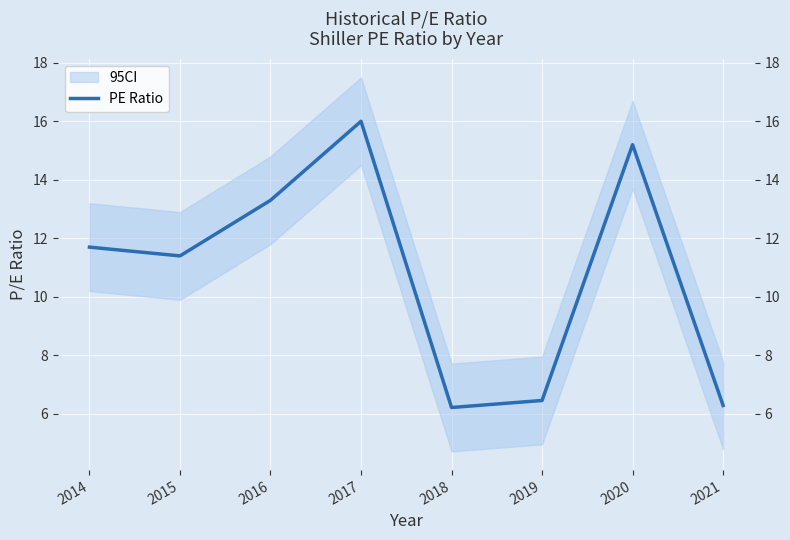

Reading right to left, extract all data points from this chart.

6.3	15.2	6.5	6.2	16.0	13.3	11.4	11.7